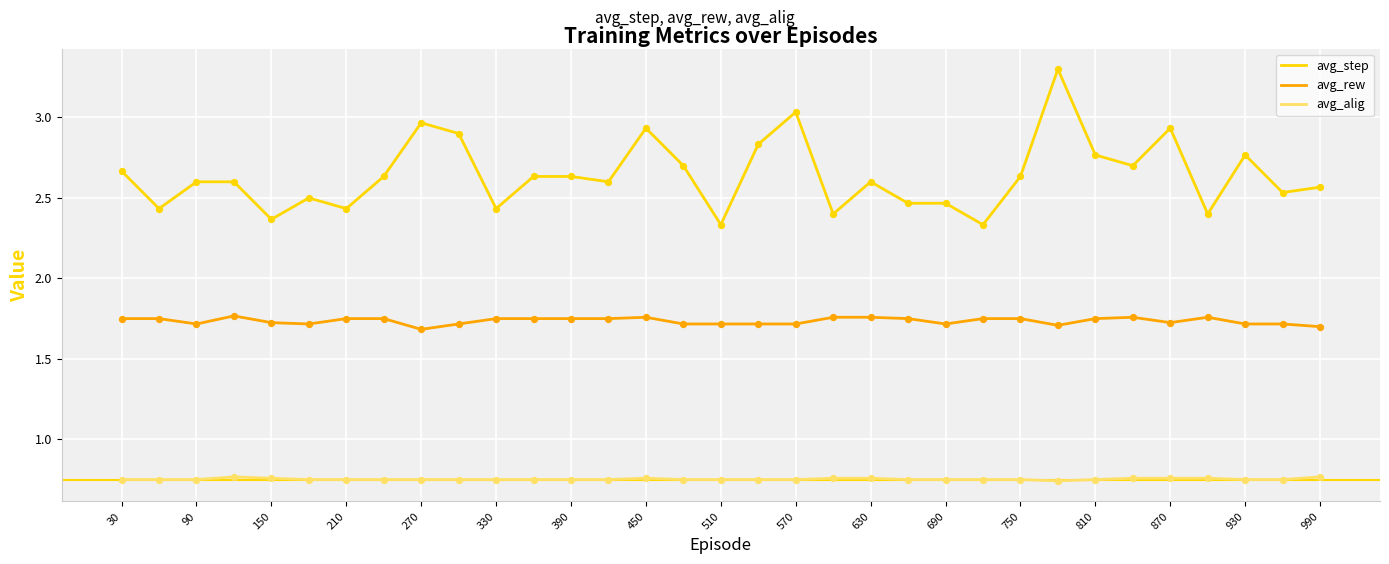

Which series has the largest total across all categories?

avg_step